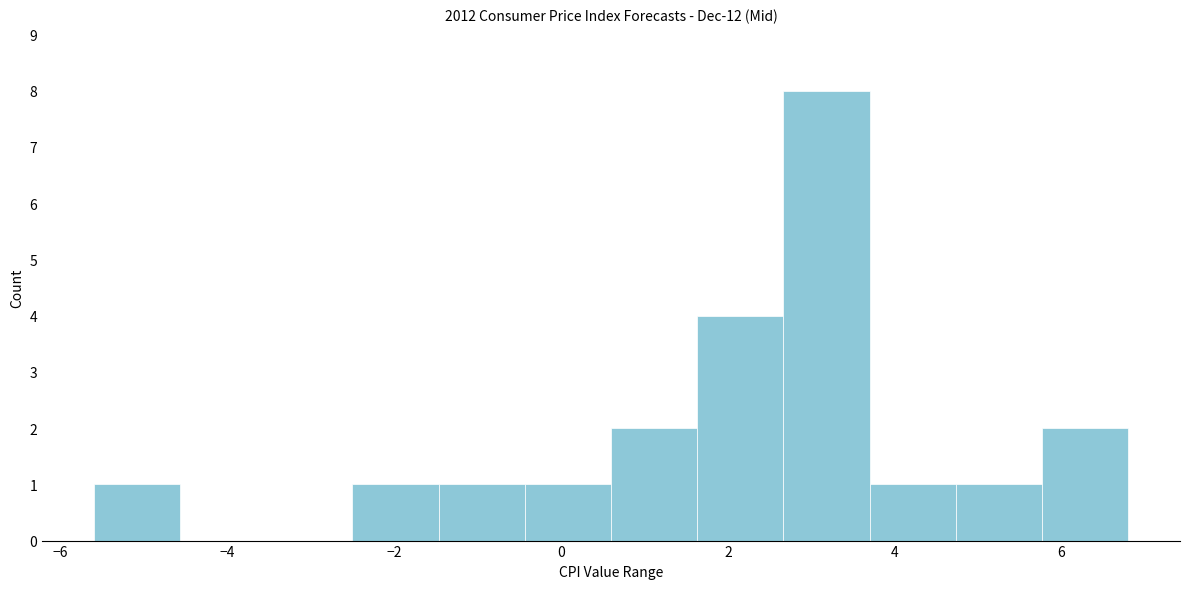

What is the height of the bar covering 3.8 to 4.8 on the x-axis? Neither the bar edges nor the heights are printed on the chart, so give them approximately, as read against the axes.

1